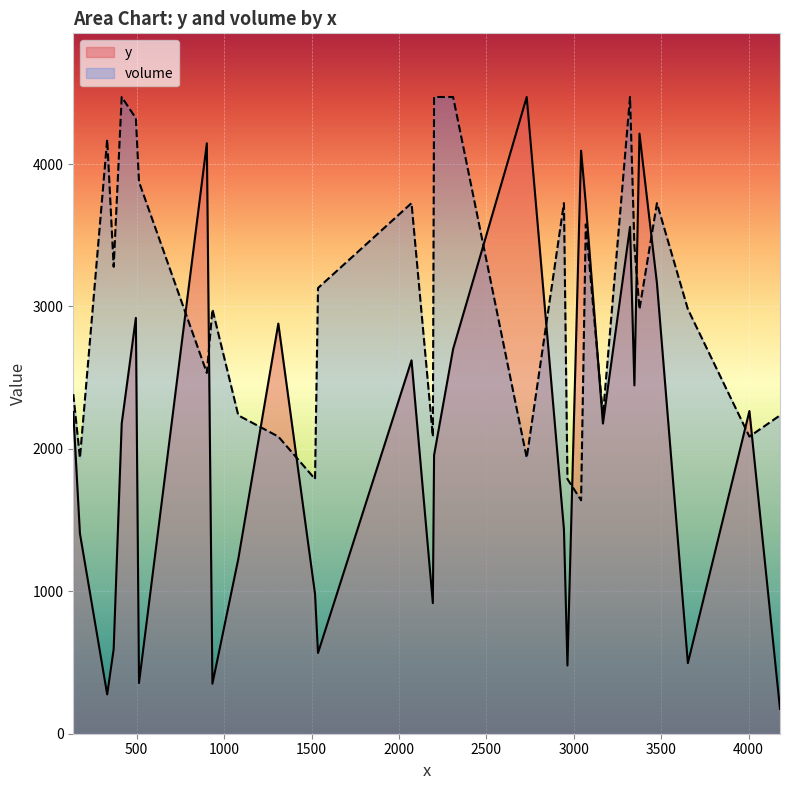

How many data points does each series have?

30